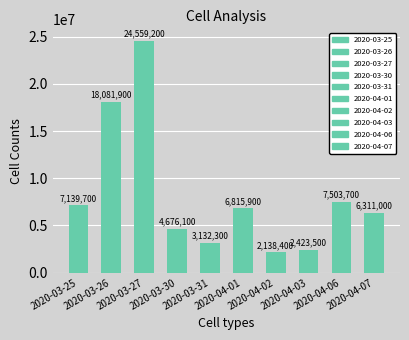

Reading left to right, extract all data points from this chart.

2020-03-25=7139700	2020-03-26=18081900	2020-03-27=24559200	2020-03-30=4676100	2020-03-31=3132300	2020-04-01=6815900	2020-04-02=2138400	2020-04-03=2423500	2020-04-06=7503700	2020-04-07=6311000